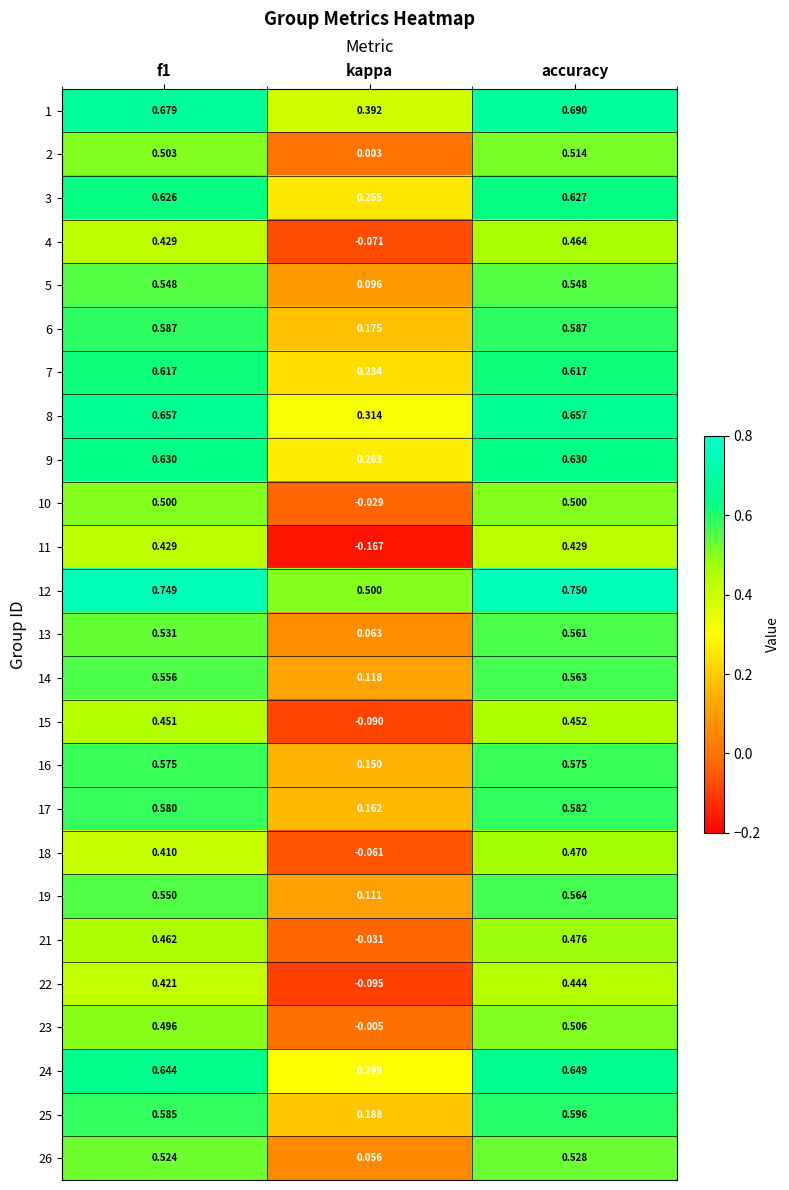

Which series changed the most between f1 and accuracy?

18